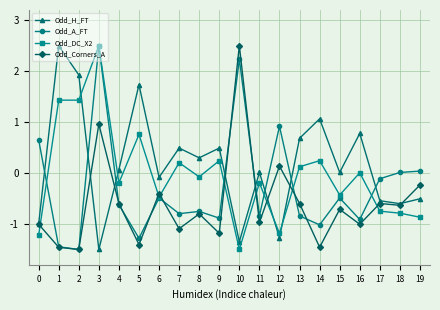

True or false: Odd_Corners_A and Odd_H_FT intersect in this chart.

True